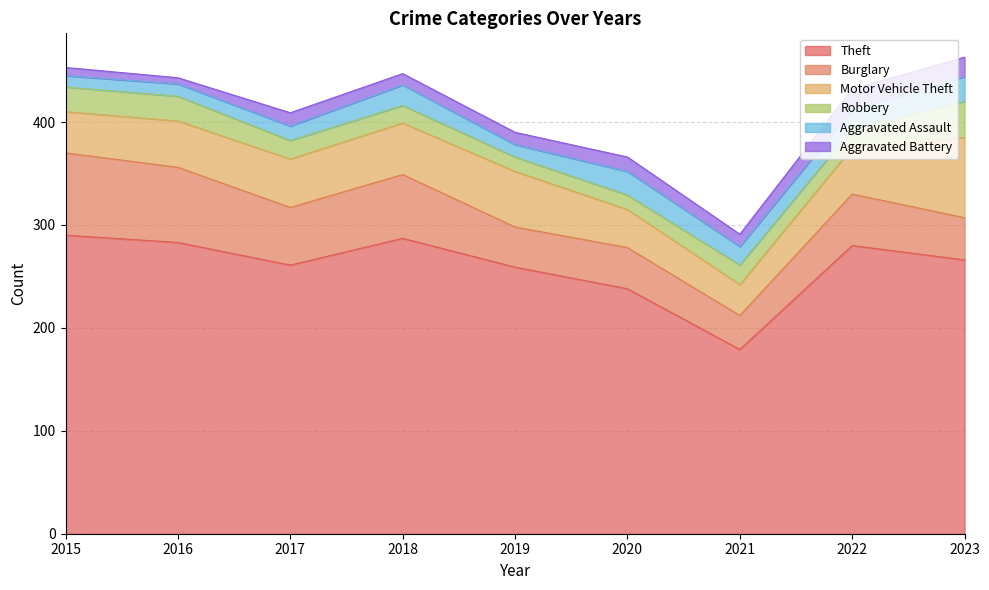

What is the greatest value displayed?

290